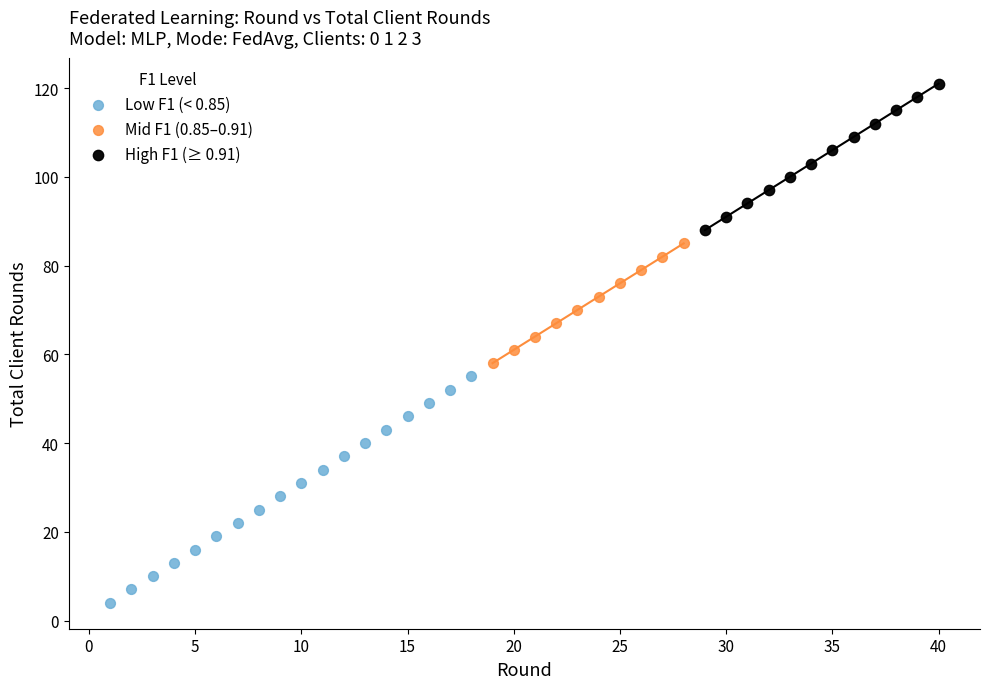

Which series reaches the minimum Y coordinate?

Low F1 (< 0.85)